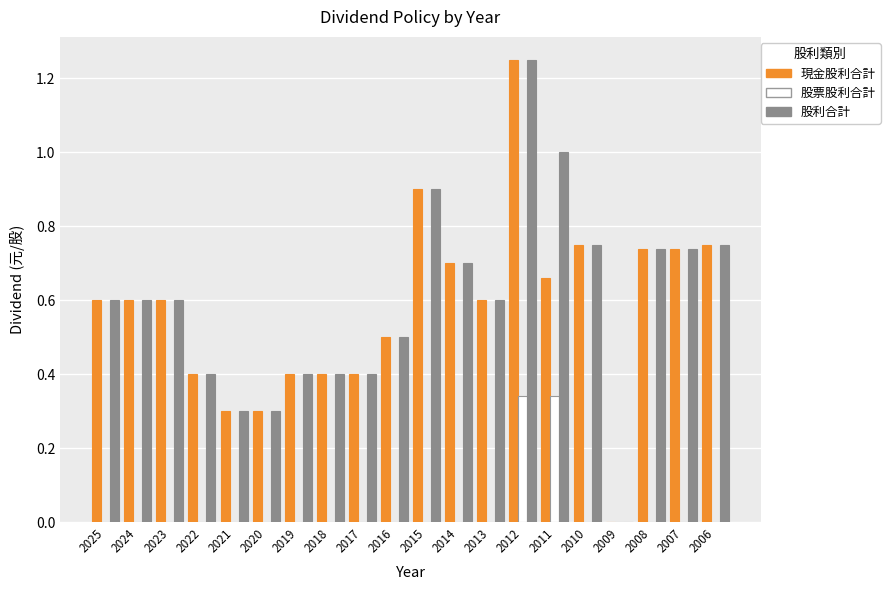

What are all the series names shown in the legend?

現金股利合計, 股票股利合計, 股利合計